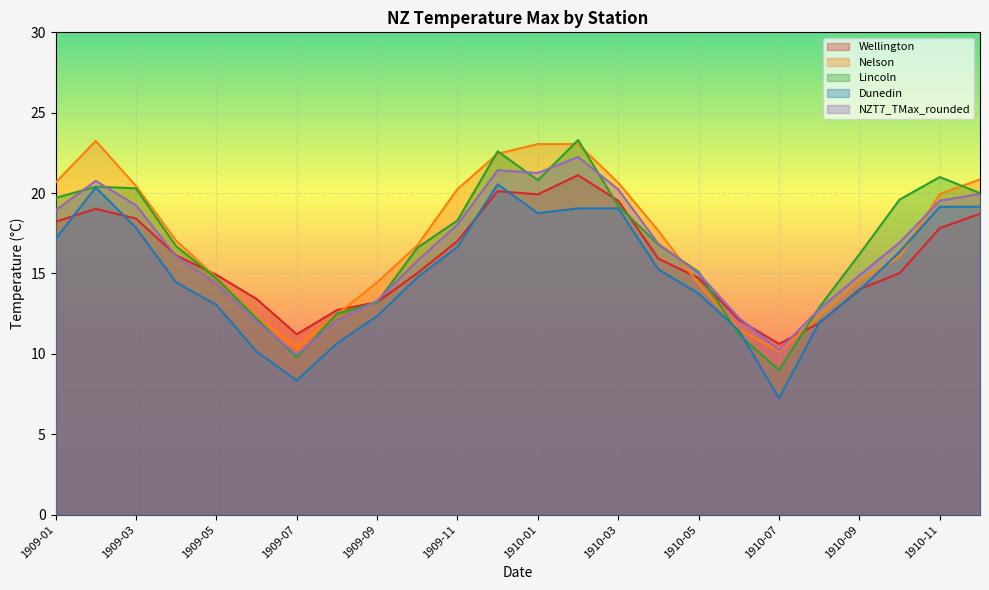

True or false: Dunedin has more than 2 points higher than both neighbors.

False